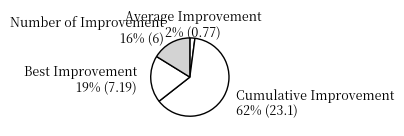

Rank the categories by value from lowest to highest.

Average Improvement, Number of Improvement, Best Improvement, Cumulative Improvement